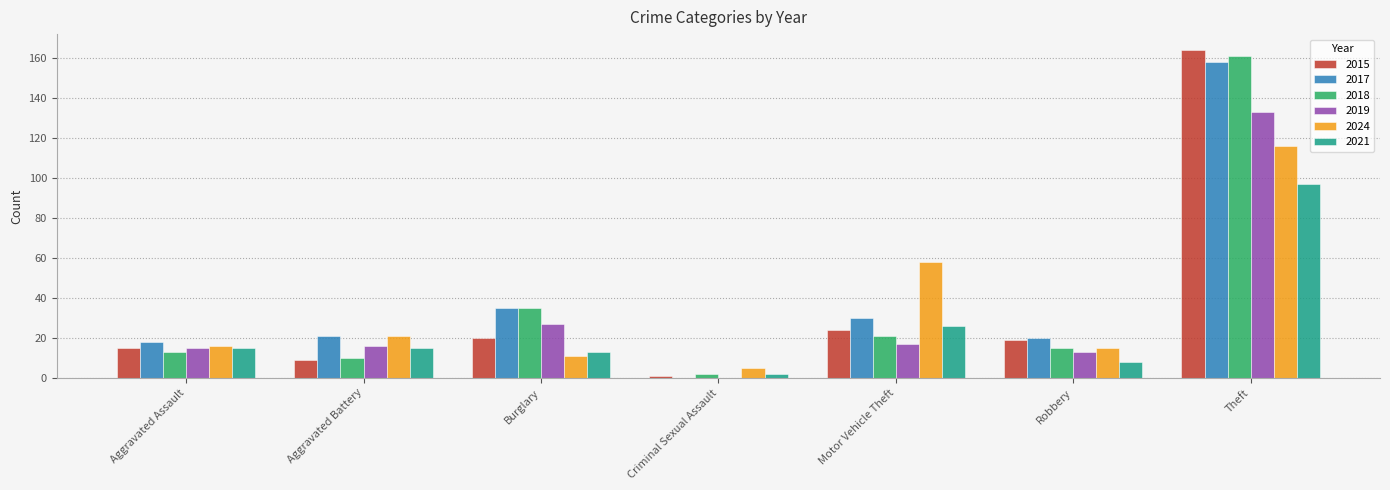

The value of 2024 at Robbery is 24. True or false?

False